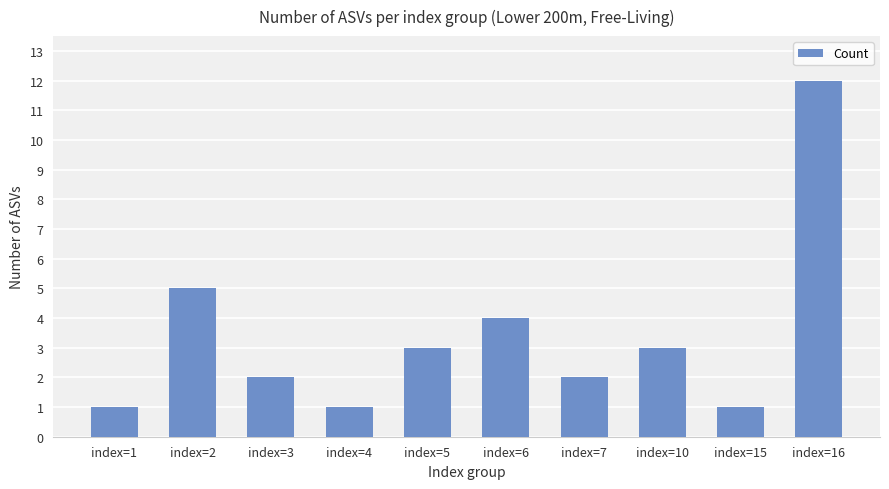

What is the sum of the values at index=10 and index=15?

4